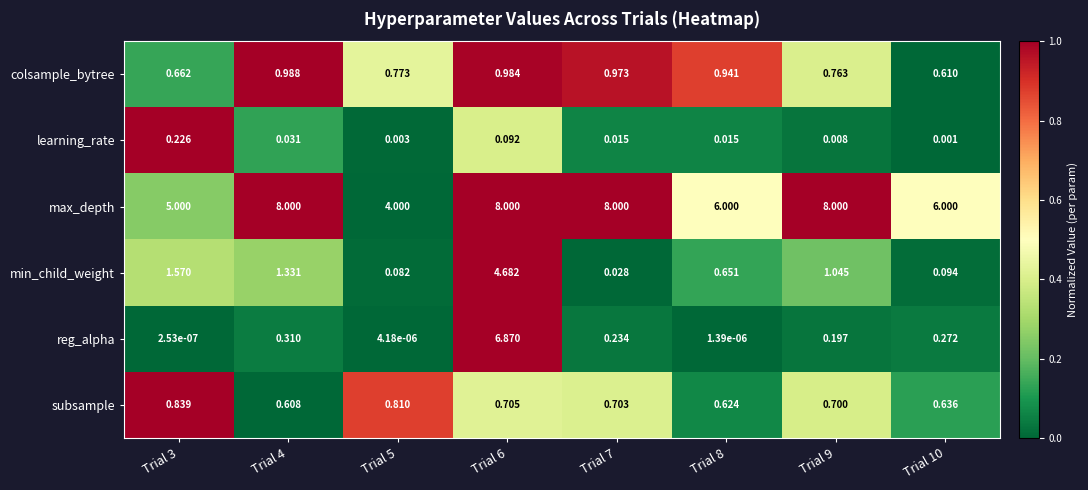

How many data points does each series have?

8